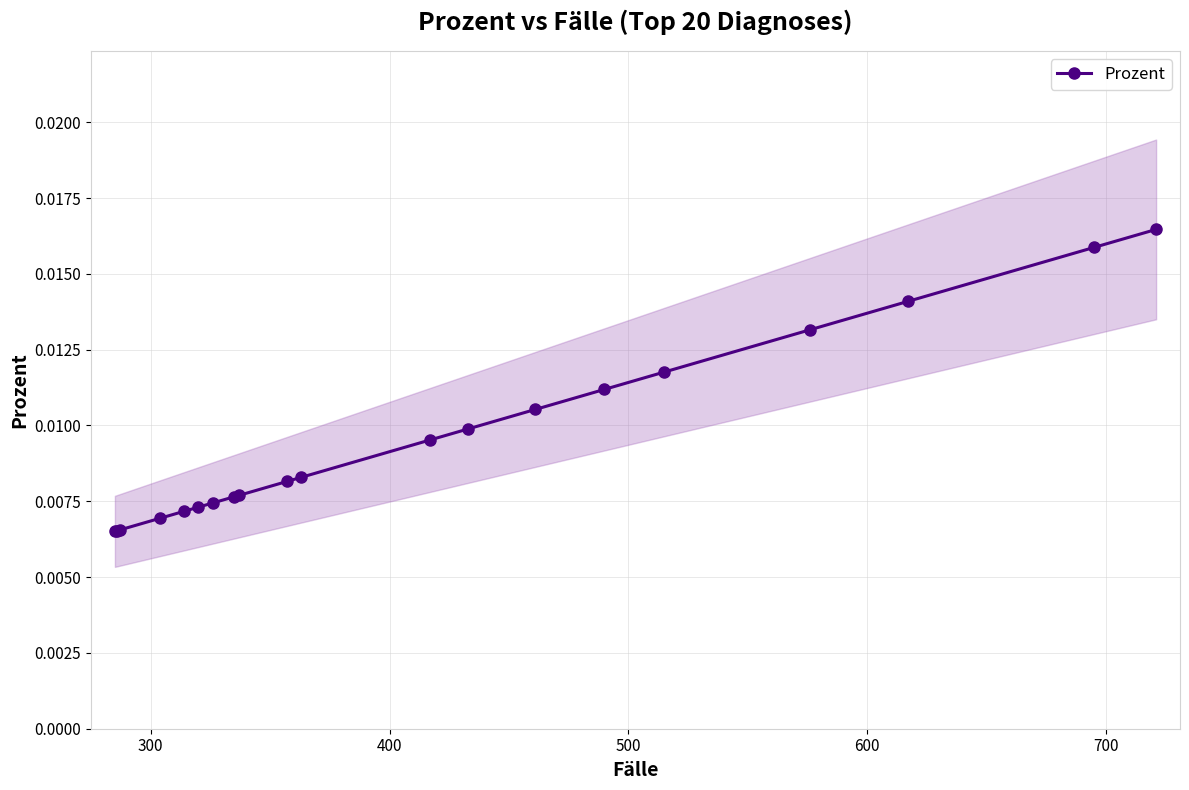

Count the Prozent values in the range 0 to 1.

20